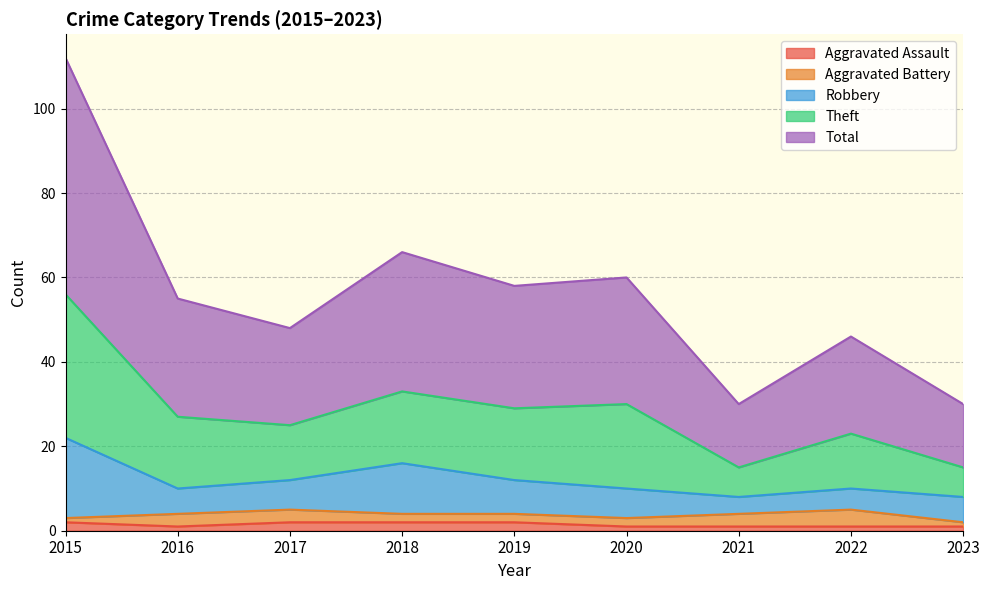

What are all the series names shown in the legend?

Aggravated Assault, Aggravated Battery, Robbery, Theft, Total